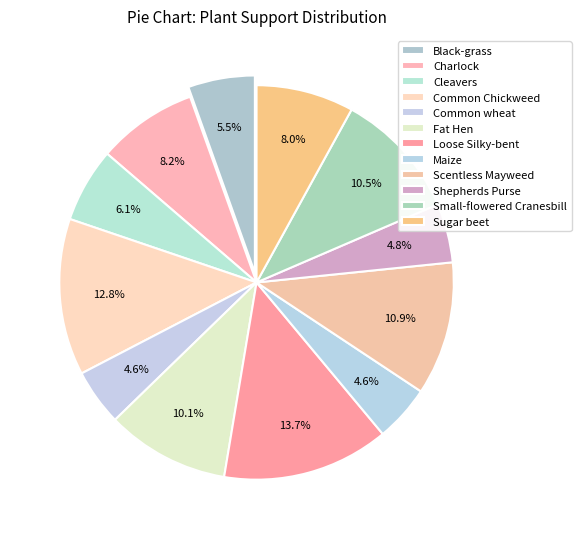

To the nearest percent, what portion does Loose Silky-bent represent?

14%